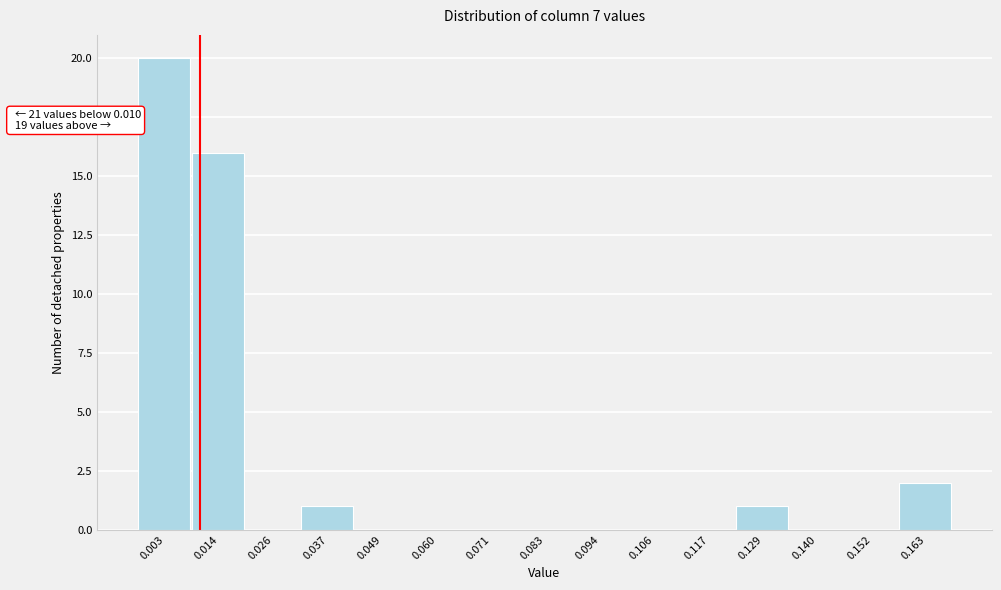

Which range on the x-axis has the tallest bar?

-0.004 to 0.008